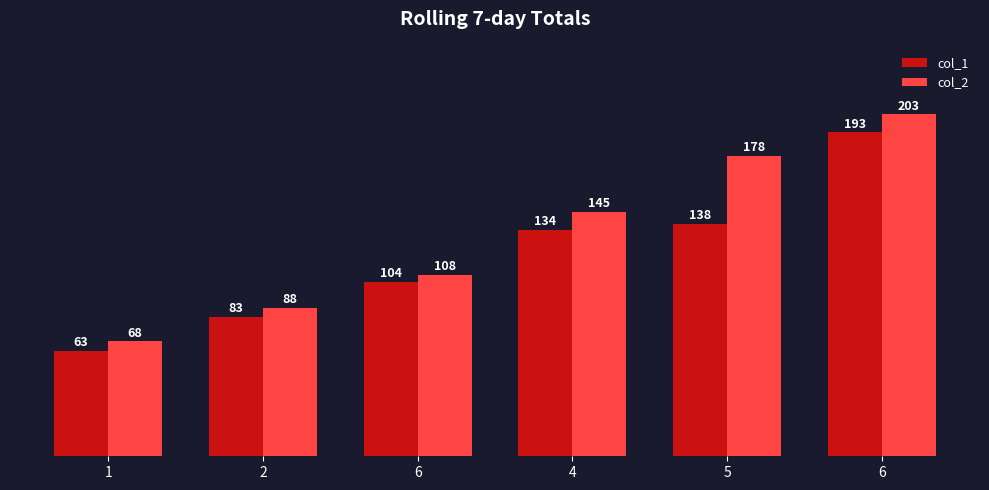

Which series changed the most between 6 and 6?

col_2